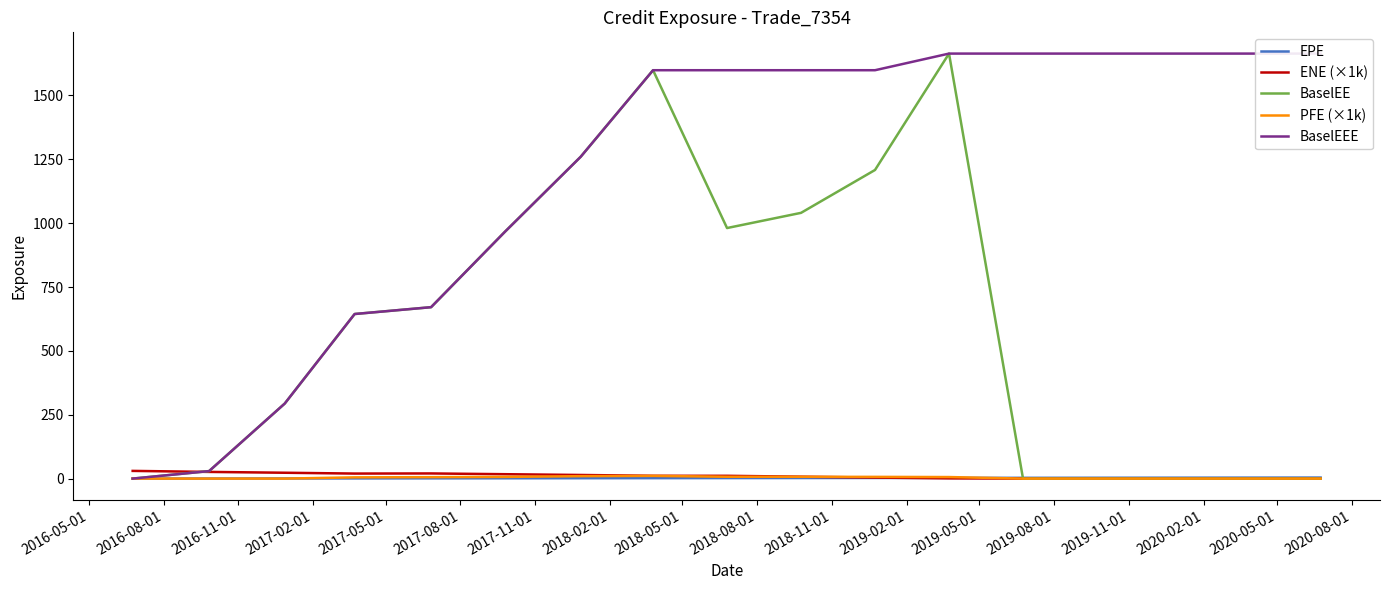

What is the highest value of the BaselEE series?

1663.8